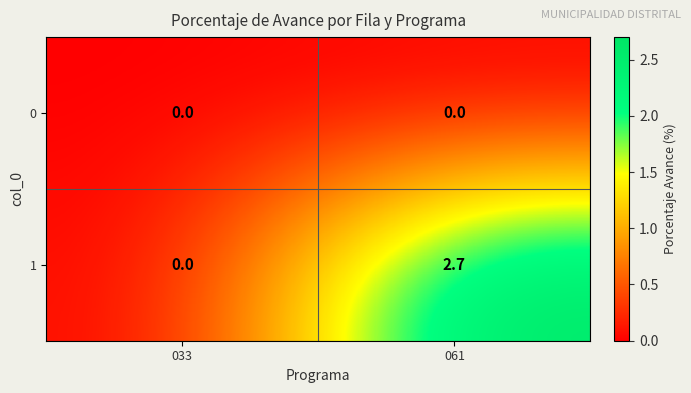

Reading left to right, list all the values displayed in this chart.

0: 0.0	0.0
1: 0.0	2.7